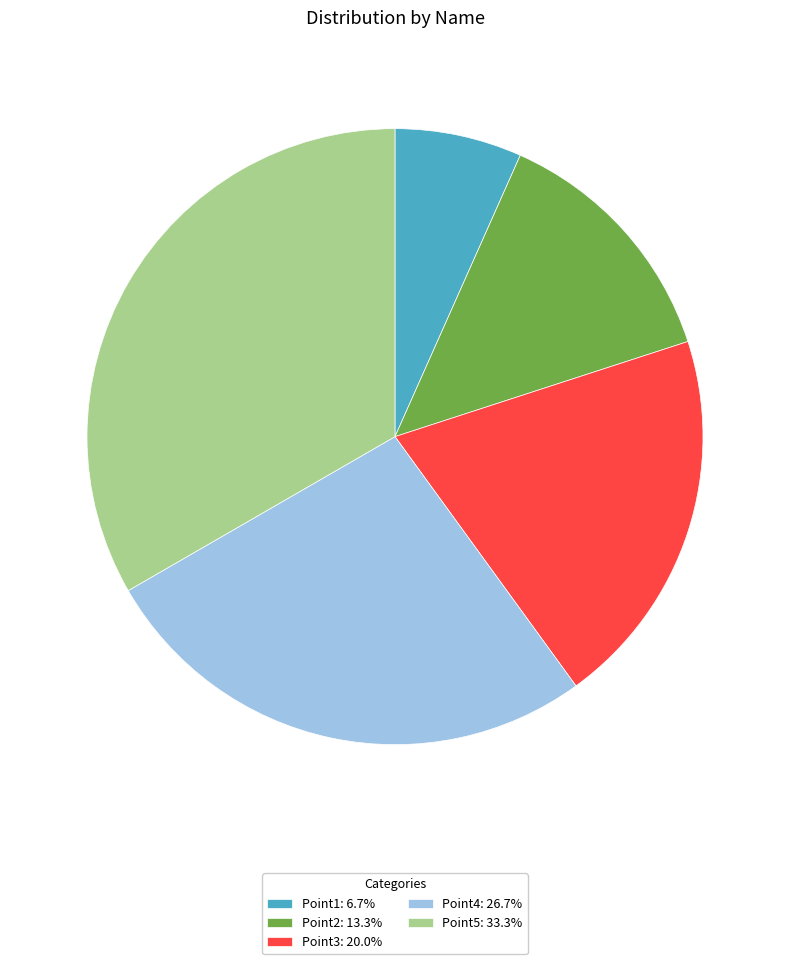

Is it true that Point3 is 20% of the pie?

True